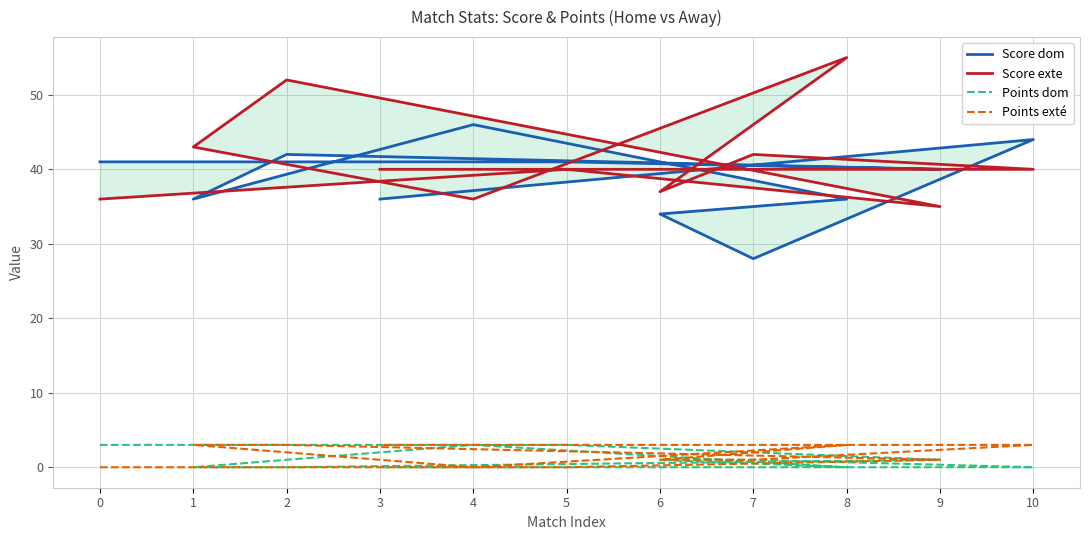

At which category does Points dom reach its first local peak?

4